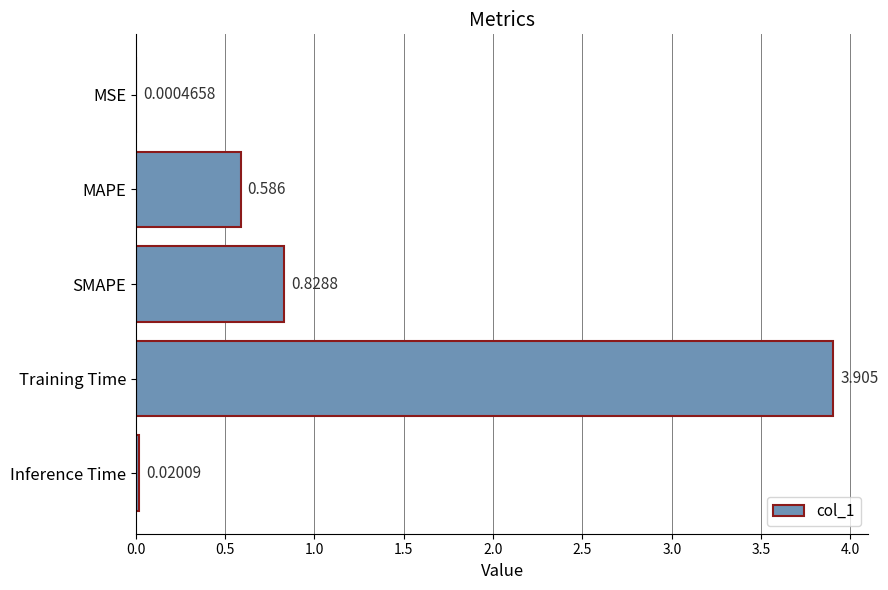

Which has a higher value, MAPE or SMAPE?

SMAPE